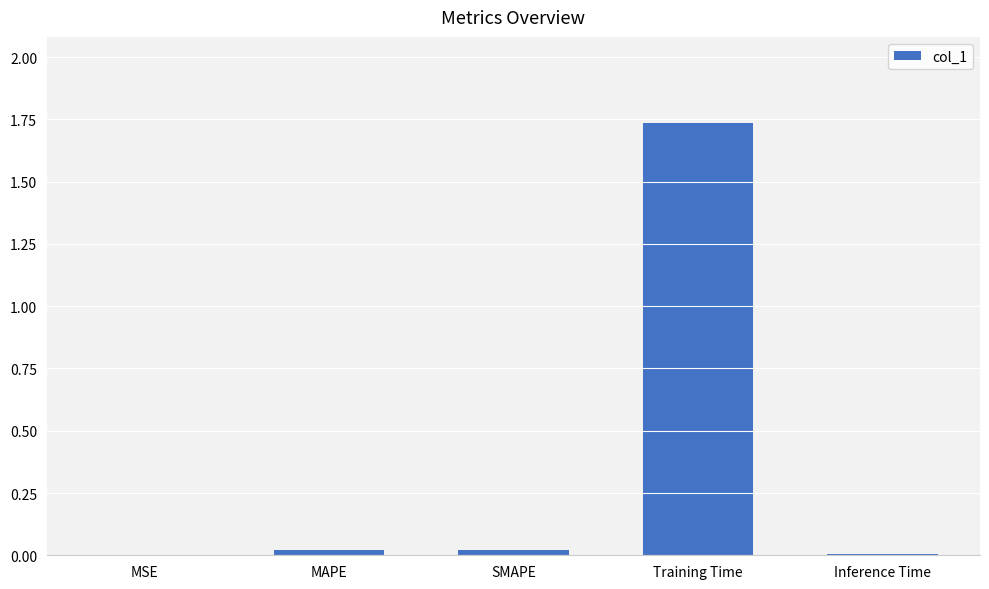

At which category does the chart reach its peak across all series?

Training Time